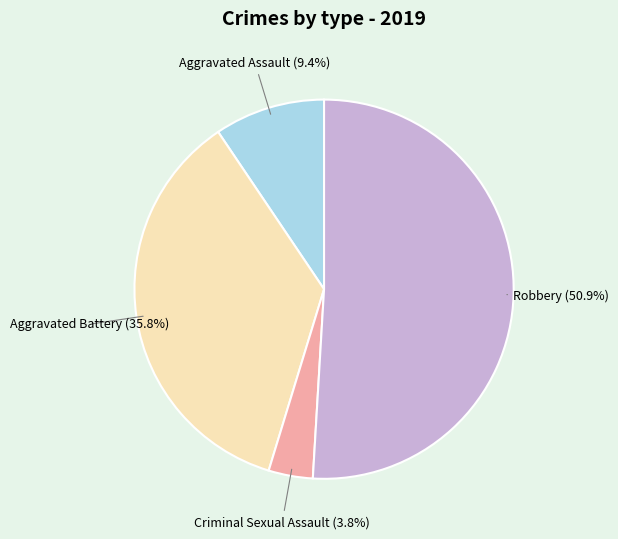

Does any single category account for the majority?

Yes